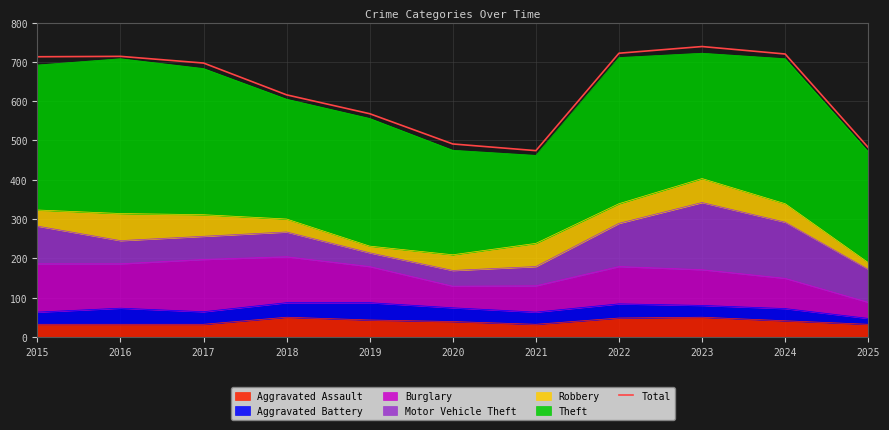

List the labels in order of value, smallest first.

2021, 2025, 2020, 2019, 2018, 2017, 2015, 2016, 2024, 2022, 2023